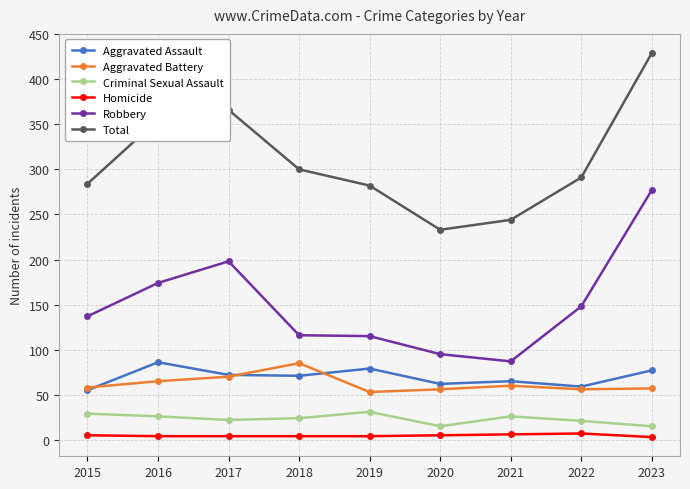

Is it true that Homicide equals 4 at 2016?

True